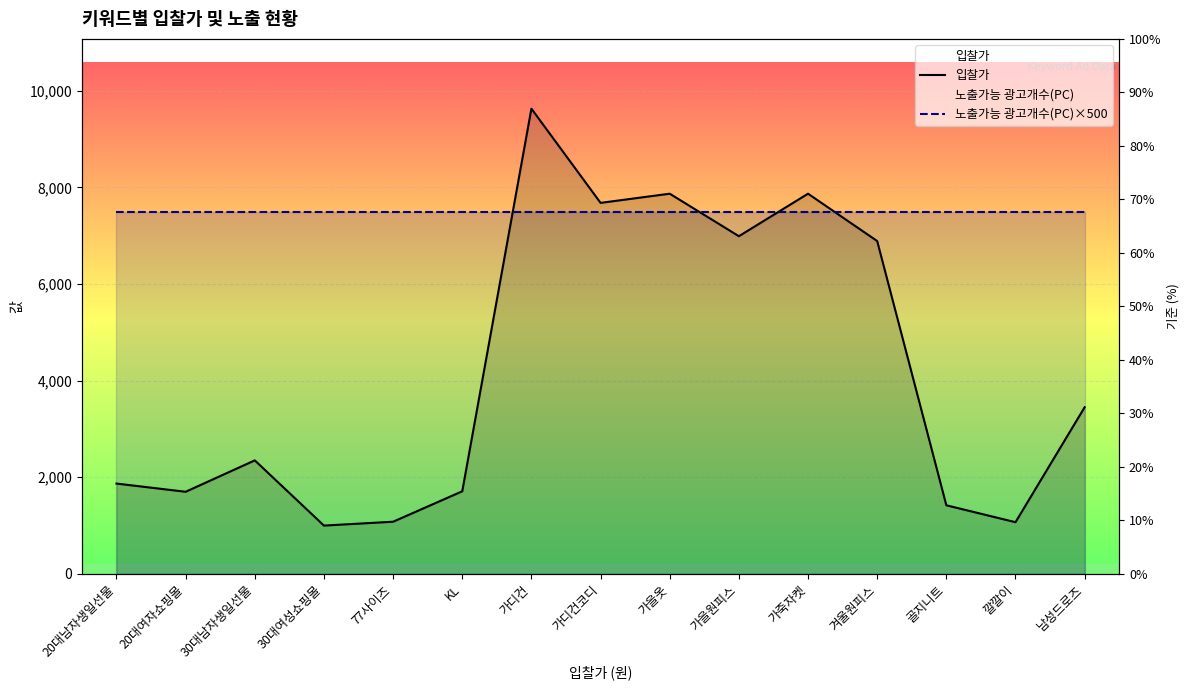

Read the 노출가능 광고개수(PC)×500 value at 골지니트.

7500